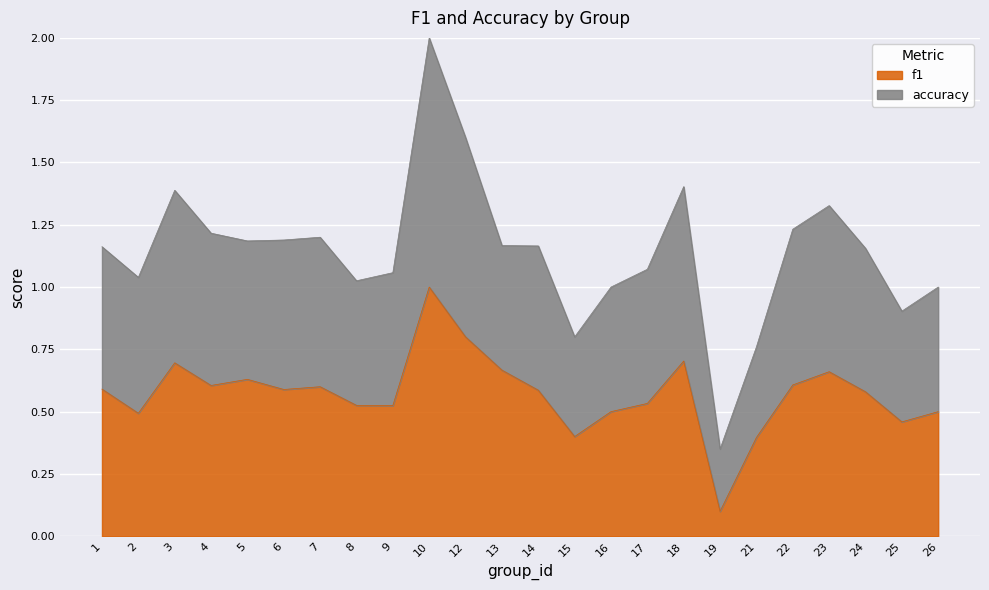

Rank the series at 23 from highest to lowest value.

accuracy, f1